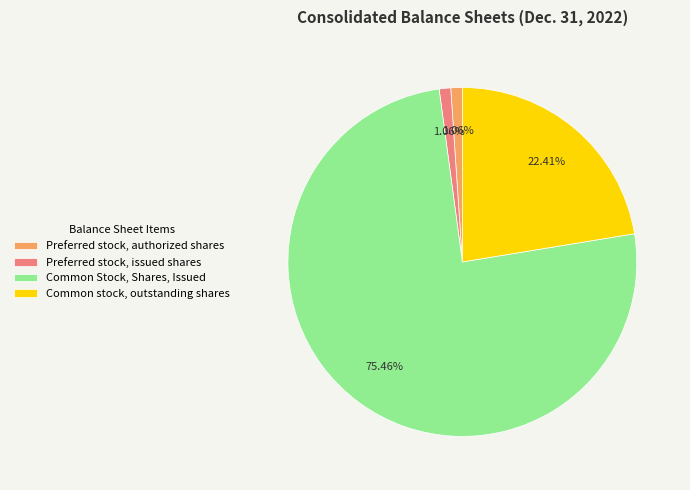

What is the largest slice in the pie chart?

Common Stock, Shares, Issued